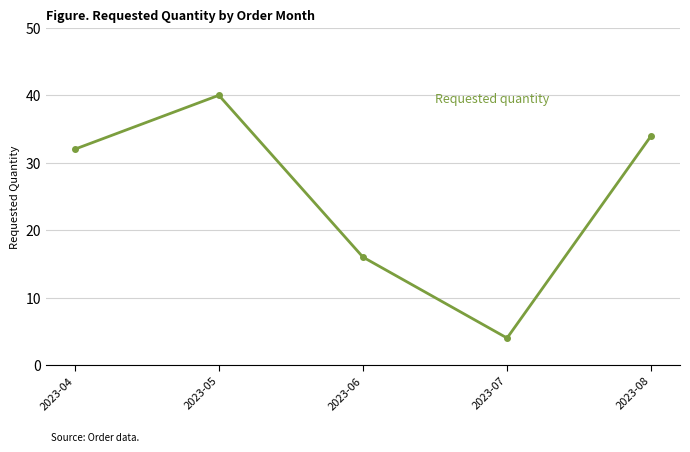

Is this an area chart (filled region under the line)?

No